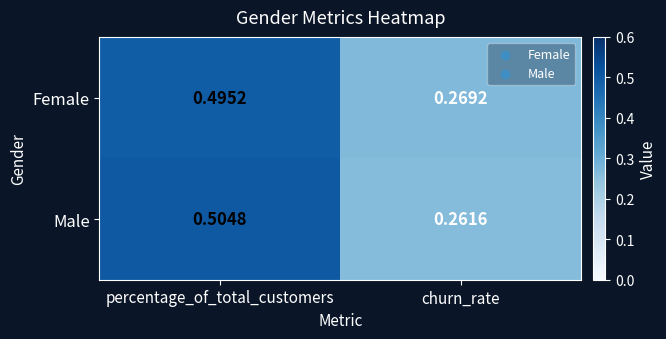

Which label corresponds to the smallest value in the chart?

churn_rate